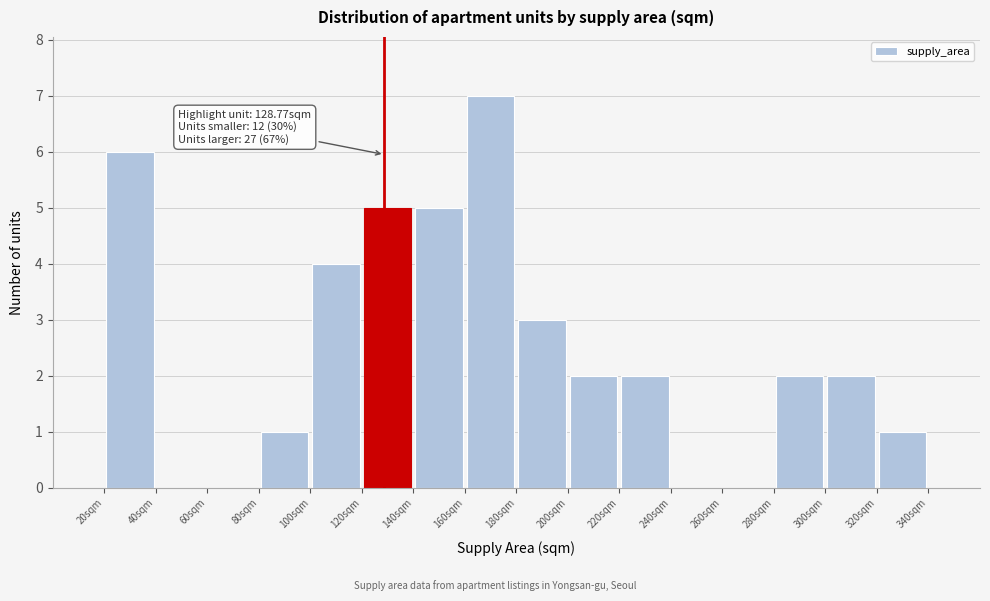

Which range on the x-axis has the tallest bar?

160 to 180